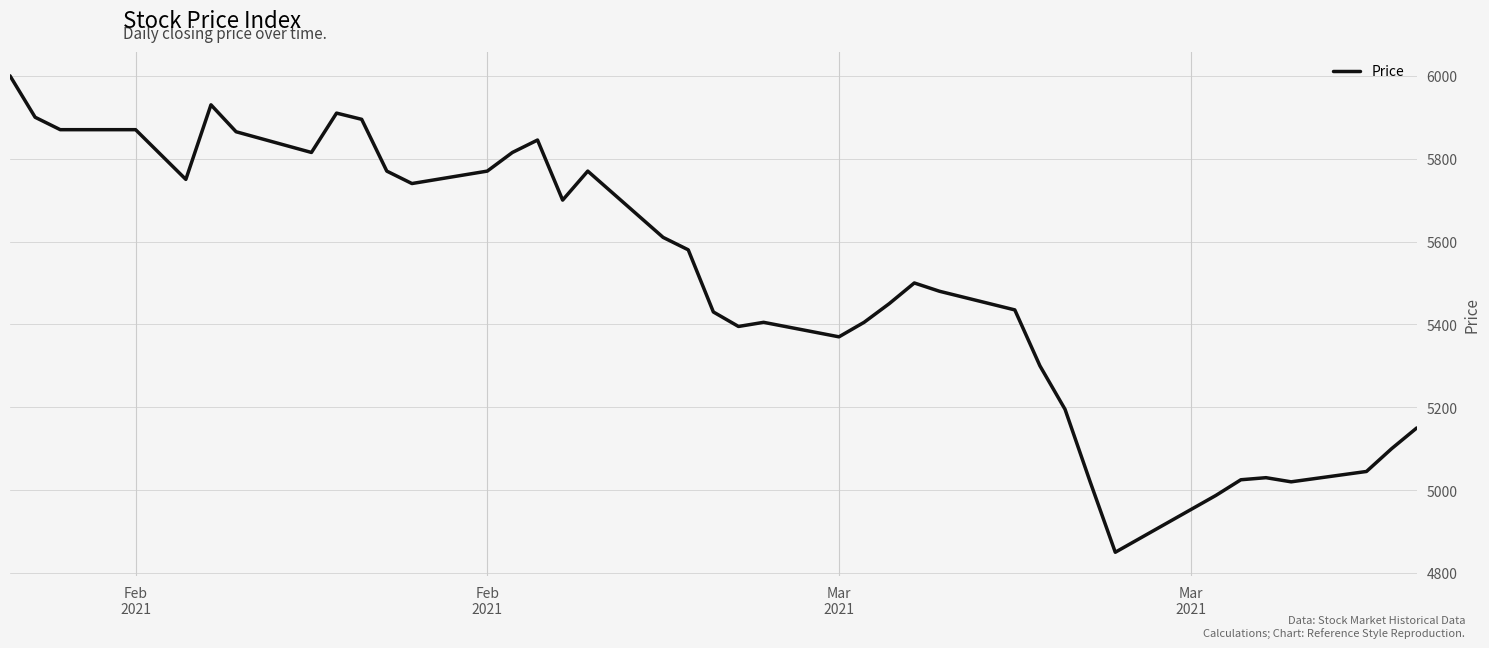

What is the maximum value shown in the chart?

6000